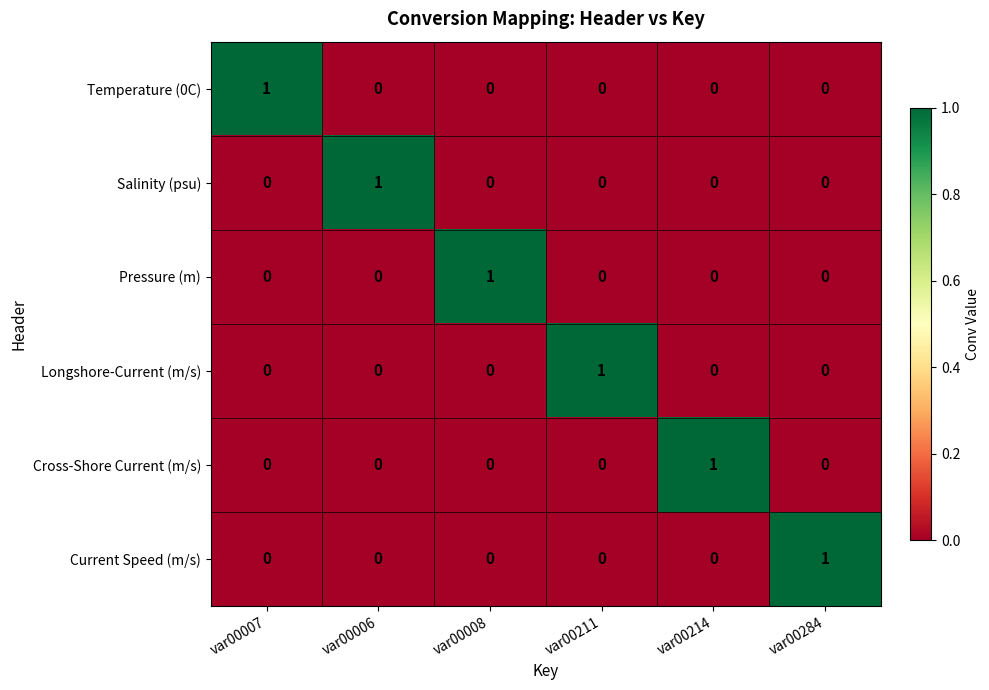

The value of Salinity (psu) at var00214 is 0. True or false?

True